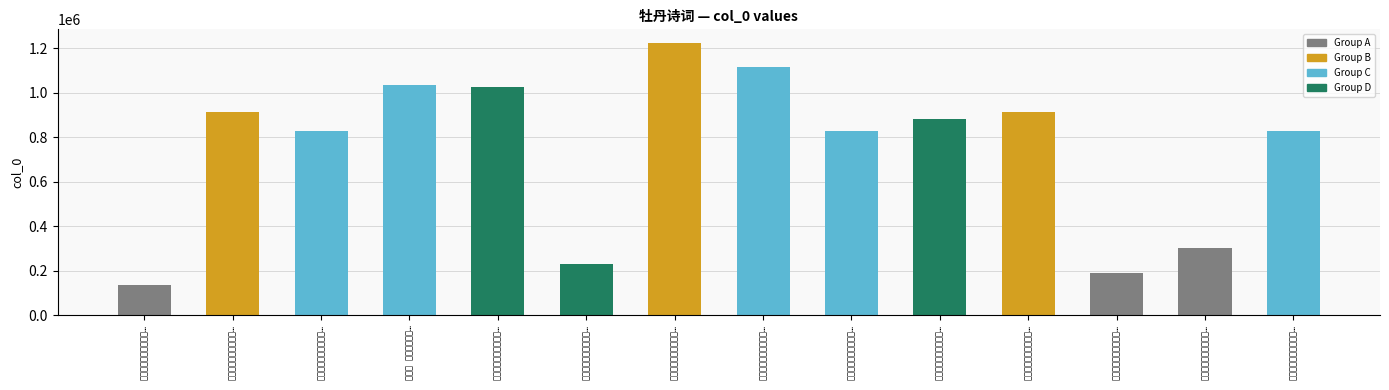

What is the change in value from 崇效寺看牡丹并观红杏… to 朝中措 次韵同官约瞻…?

+206700